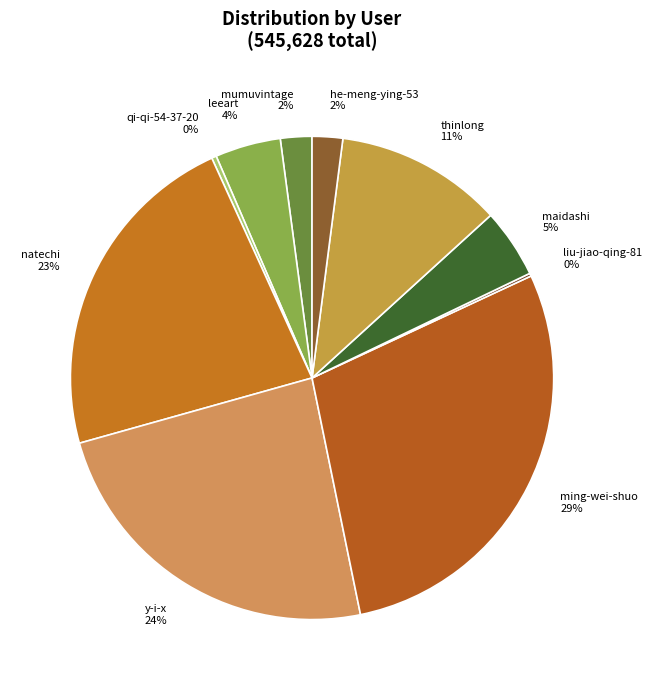

To the nearest percent, what is the difference between the mumuvintage and ming-wei-shuo slice percentages?

27%